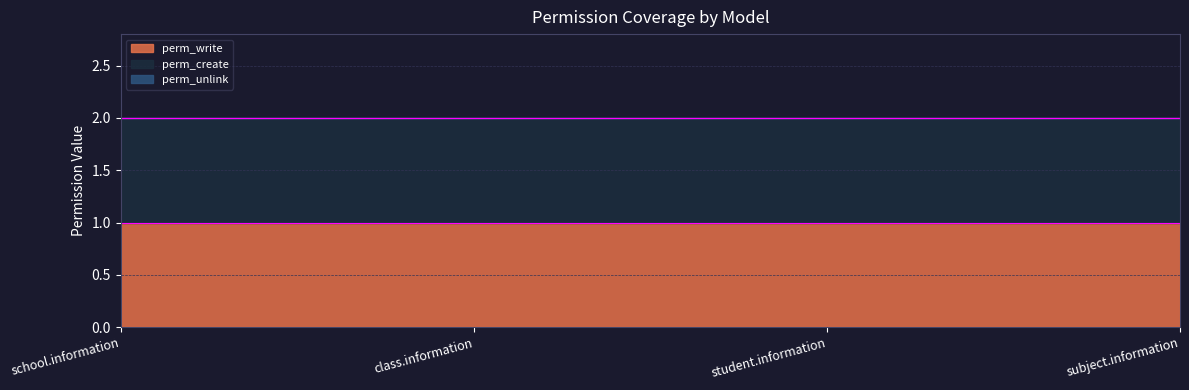

The perm_write series shows 1 at student.information. True or false?

False